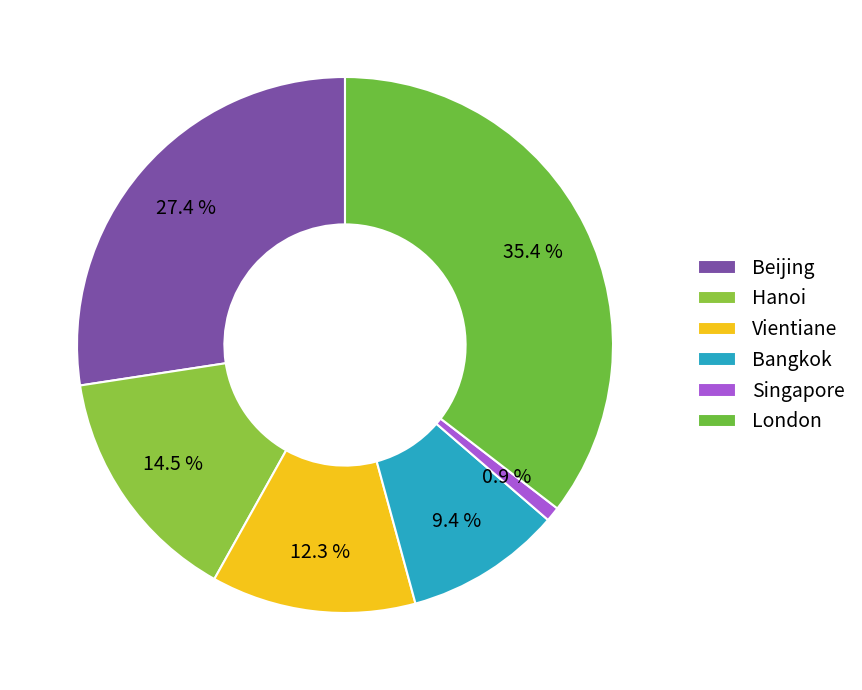

True or false: Singapore accounts for 11% of the total.

False